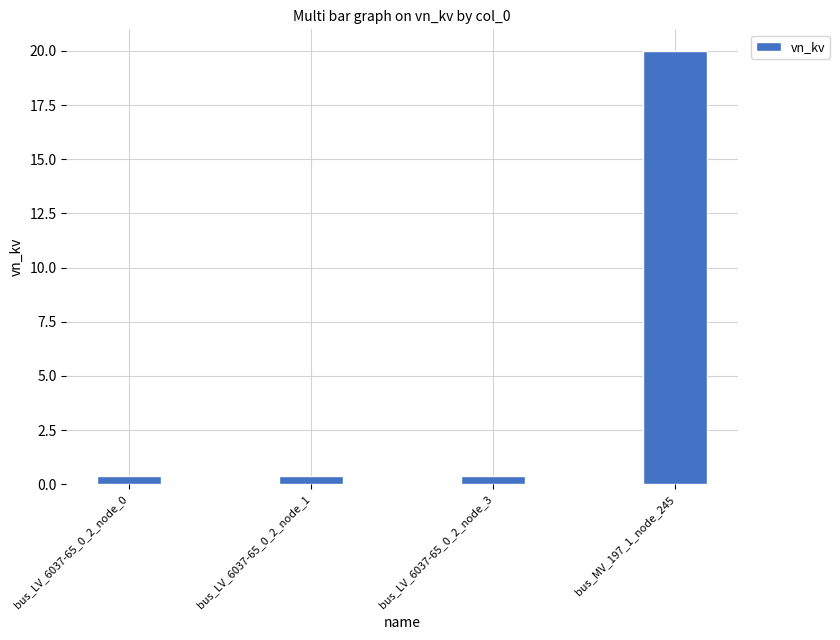

Reading right to left, transcribe all the data shown in this chart.

20.0	0.4	0.4	0.4